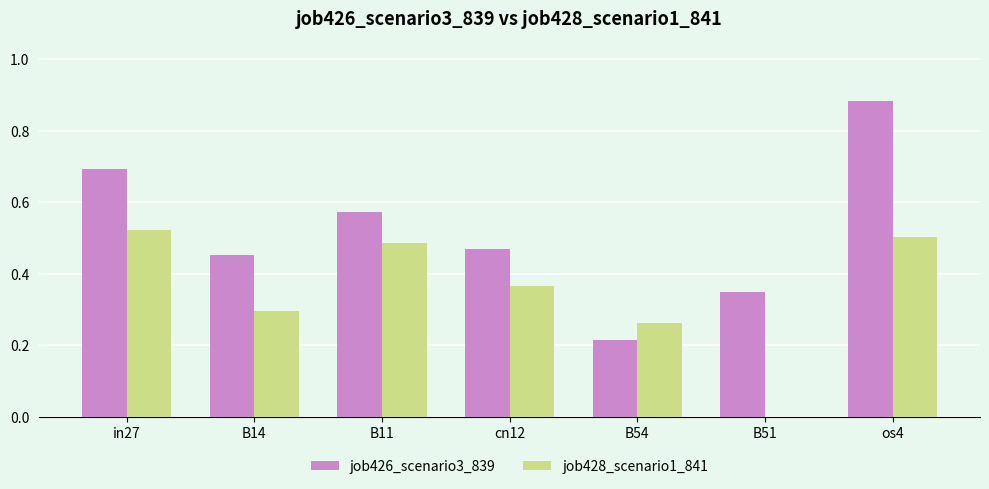

Is the value of job428_scenario1_841 at B14 greater than the value of job426_scenario3_839 at cn12?

No